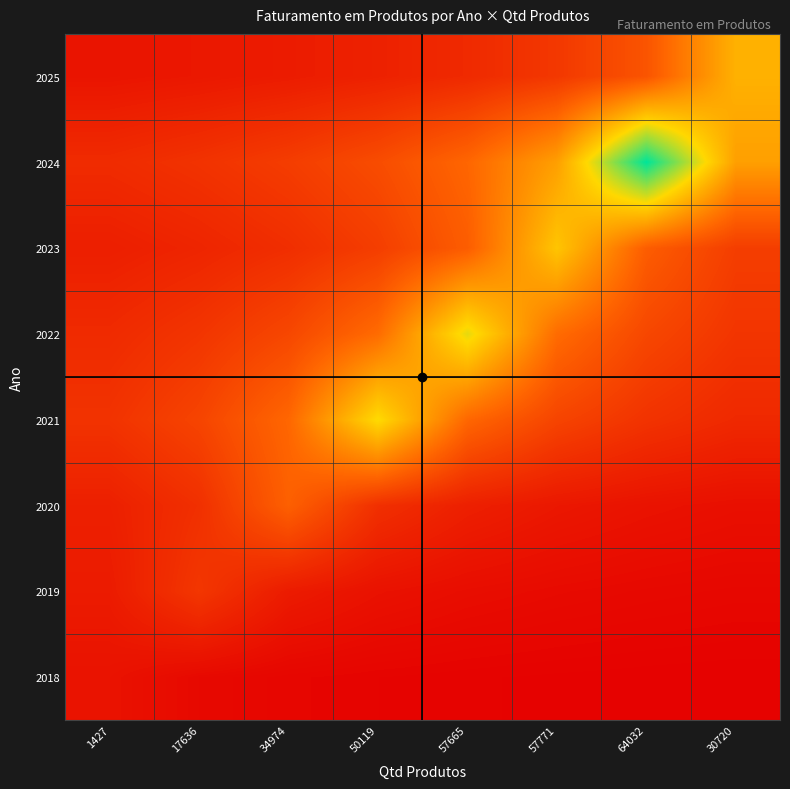

Which series has the largest total across all categories?

2024